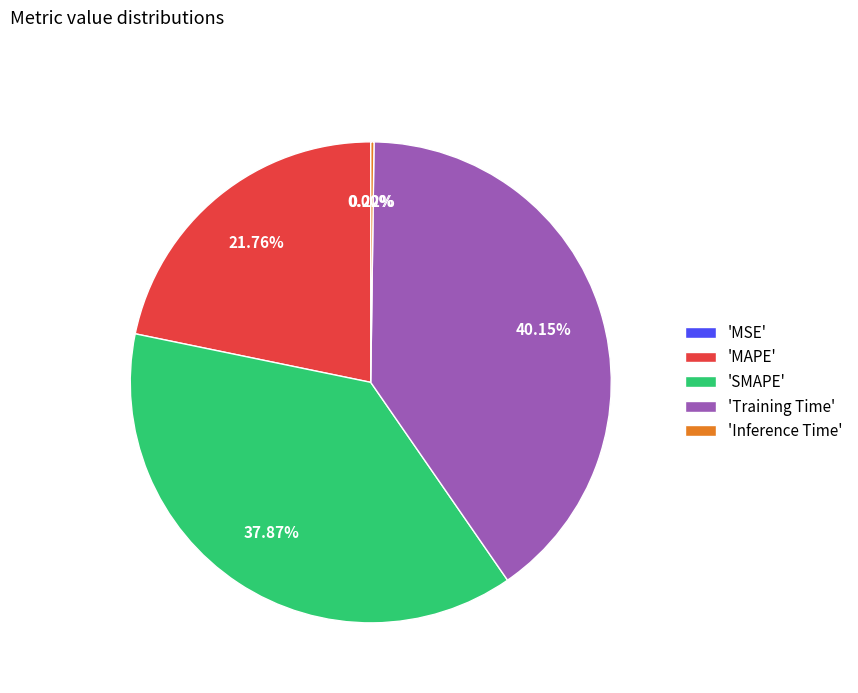

Approximately how many times larger is the value at 'MAPE' compared to 'Training Time'?

0.5